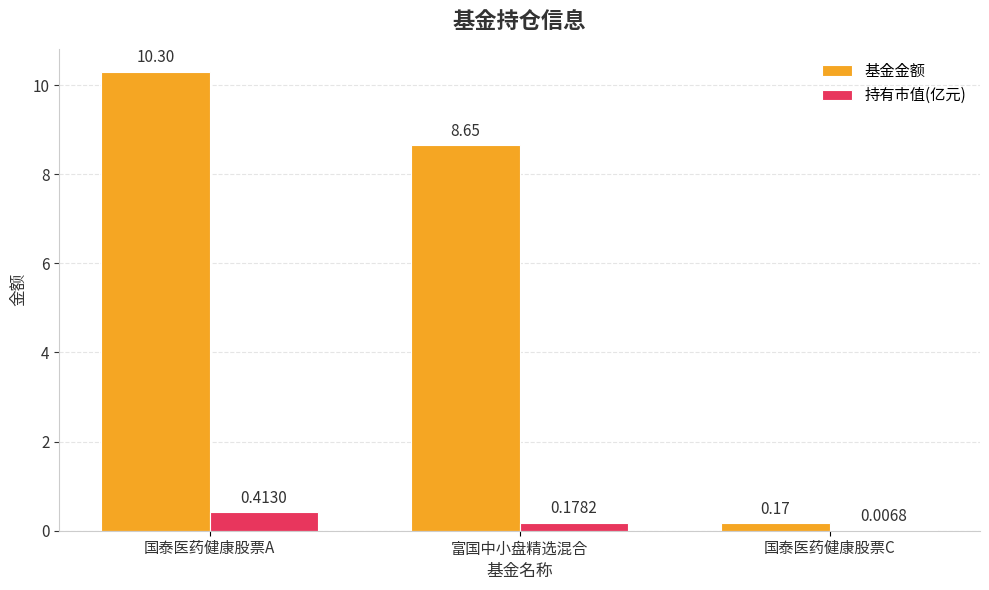

Are the bars grouped side by side (vs. stacked)?

Yes